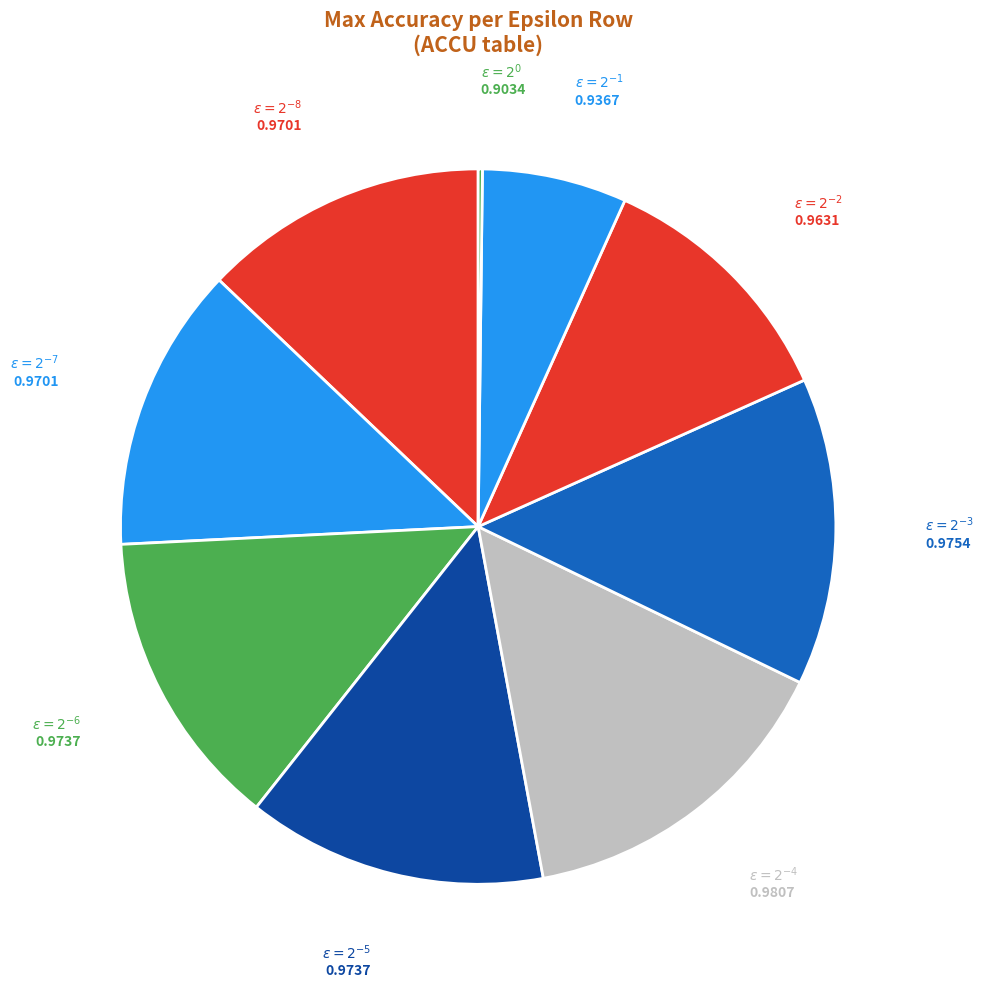

Is there a majority slice in this chart?

No